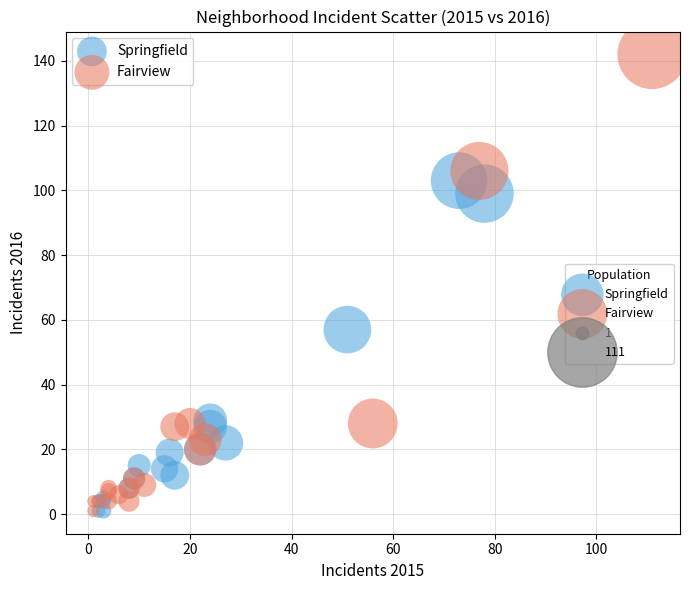

Which series contains the highest Y value?

Fairview